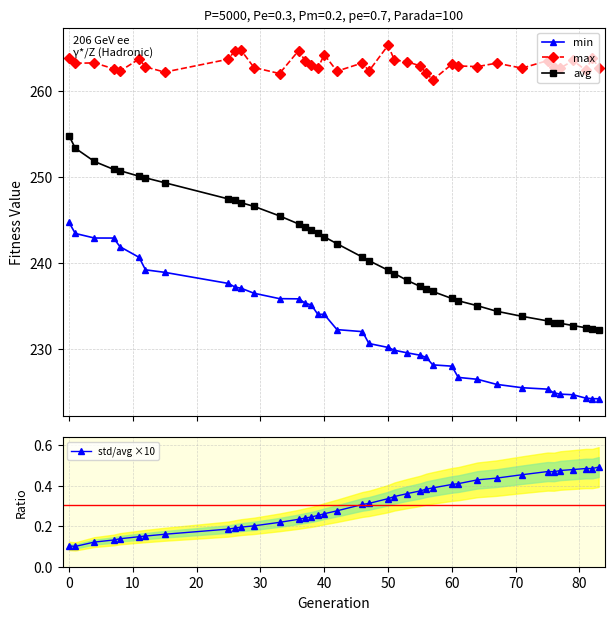

What is the value of the max point at the 37th from the left?

262.4